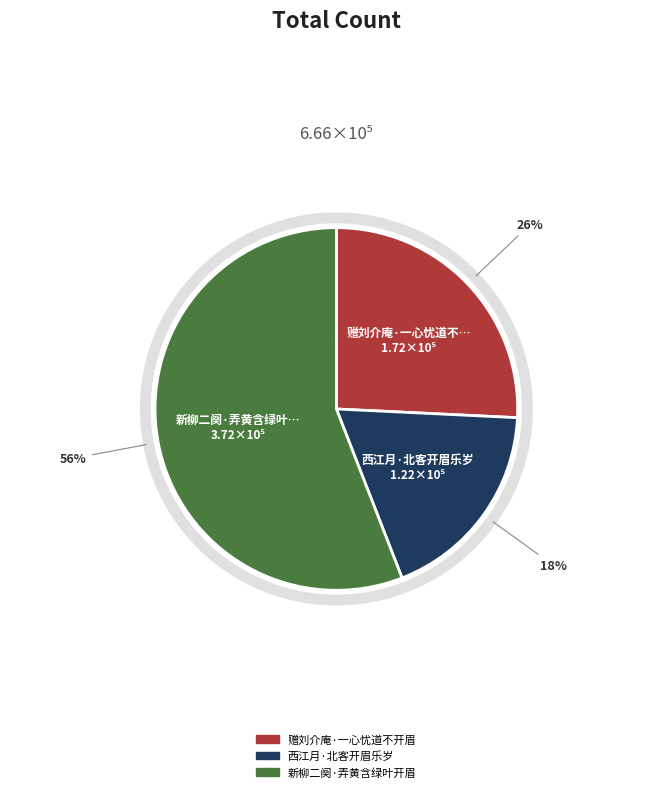

Approximately how many times larger is the value at 新柳二阕·弄黄含绿叶开眉 compared to 西江月·北客开眉乐岁?

3.0